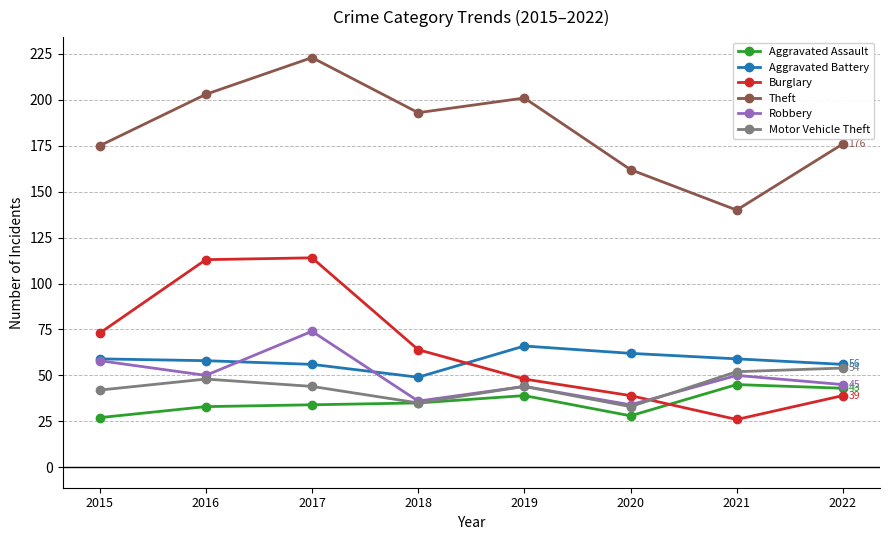

What is the total value across all series at 2015?

434